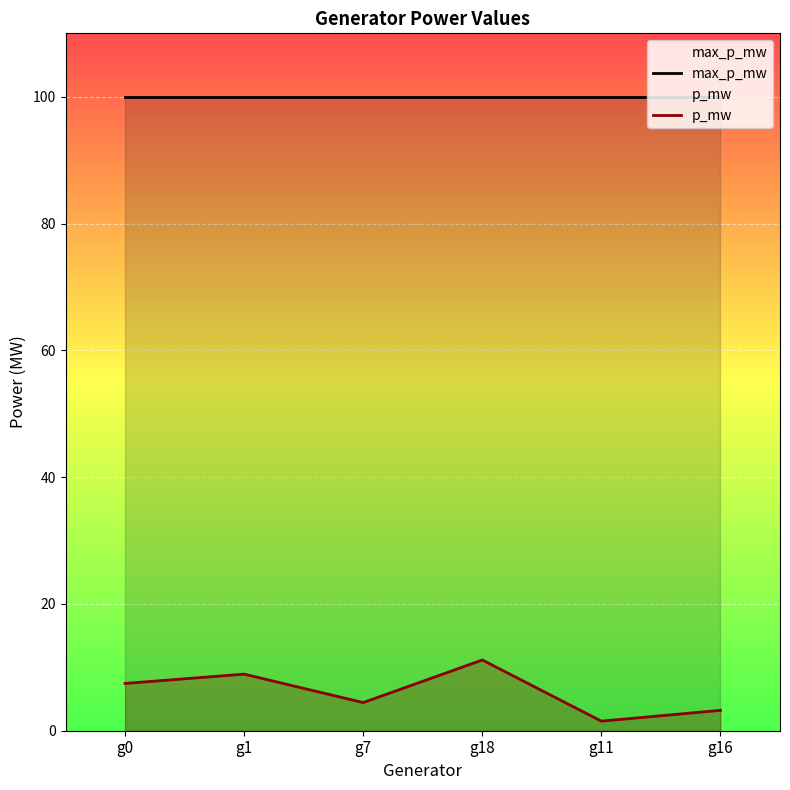

Which series has the largest total across all categories?

max_p_mw